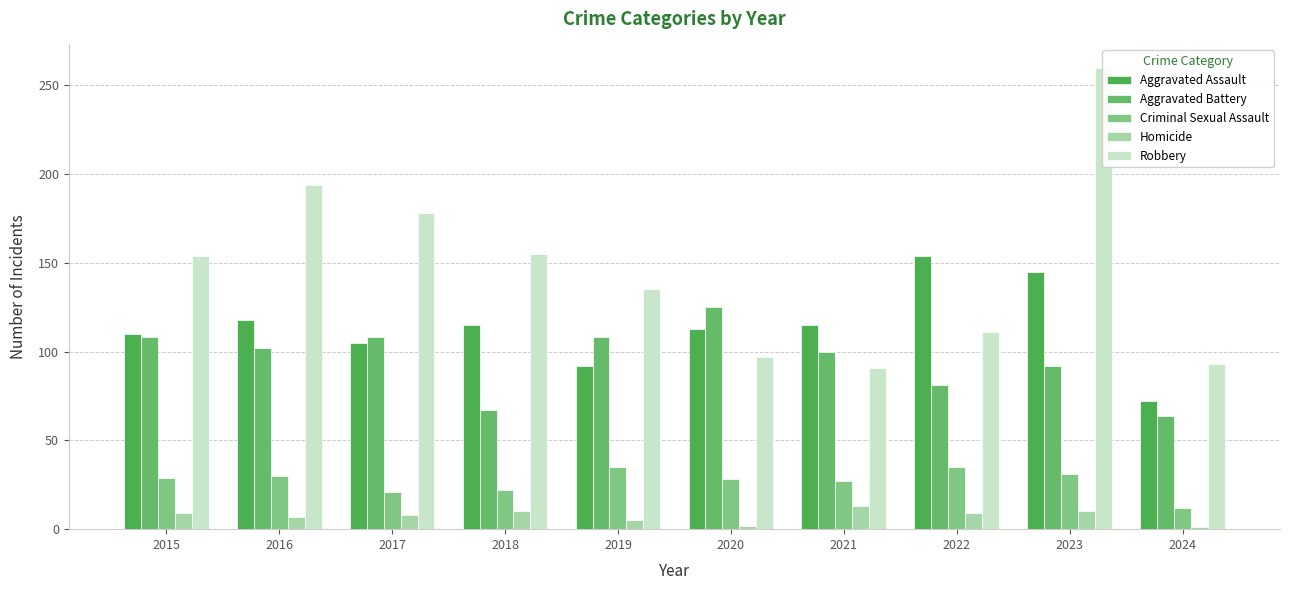

What is the difference between the Robbery values at 2022 and 2020?

14